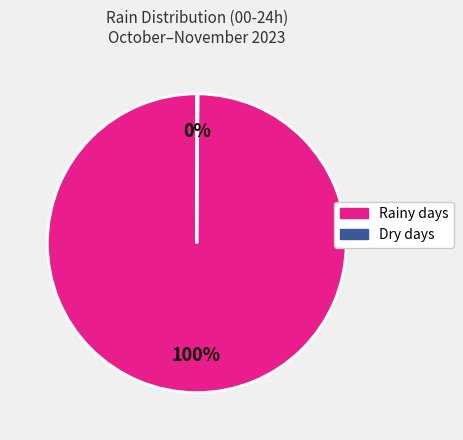

Does any single category account for the majority?

Yes